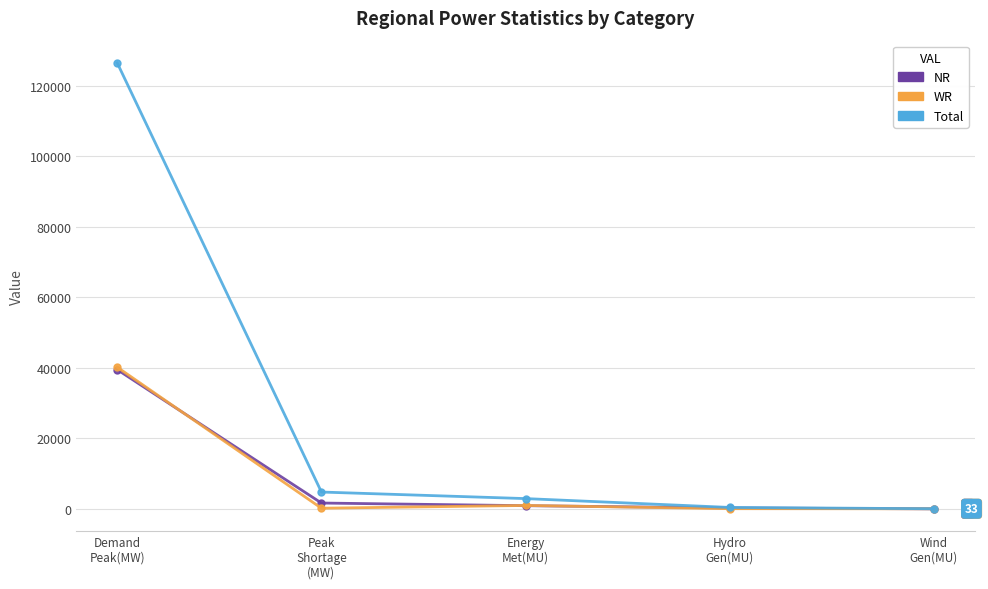

What is the highest value of the NR series?

39461